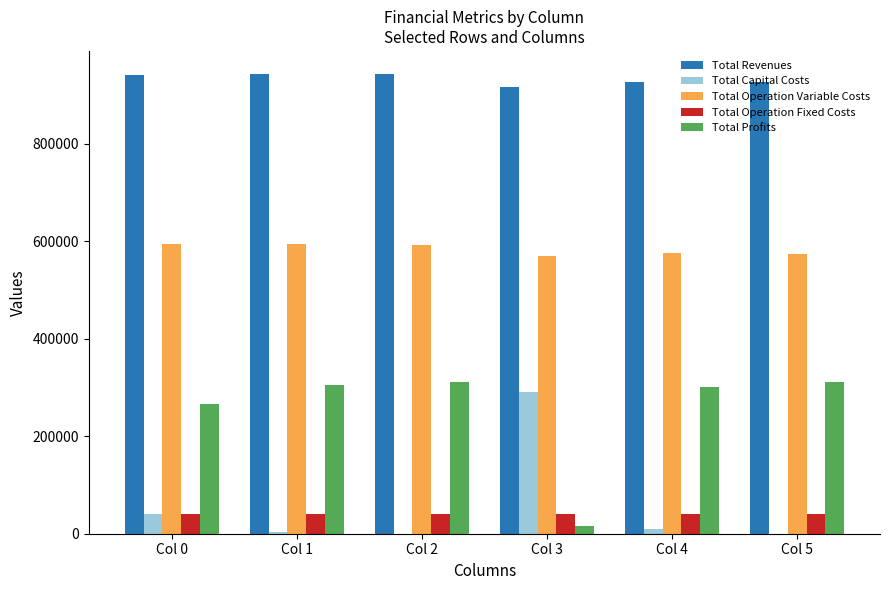

What are all the series names shown in the legend?

Total Revenues, Total Capital Costs, Total Operation Variable Costs, Total Operation Fixed Costs, Total Profits